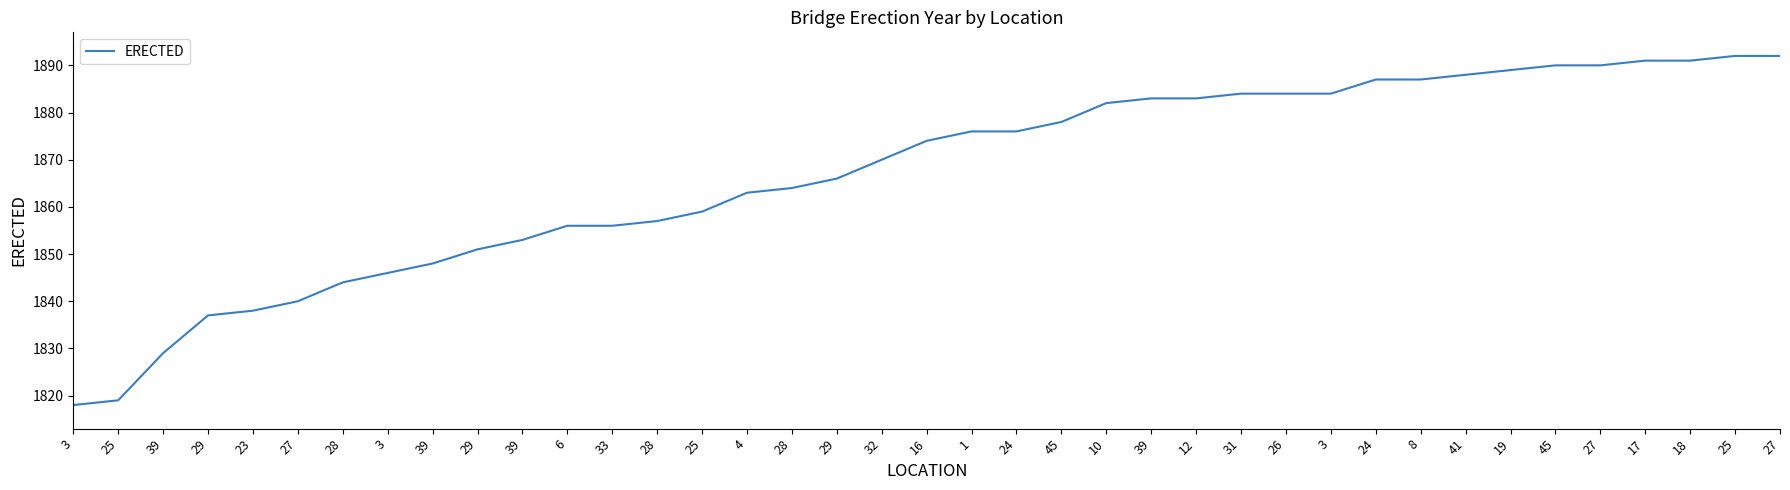

Is this an area chart (filled region under the line)?

No